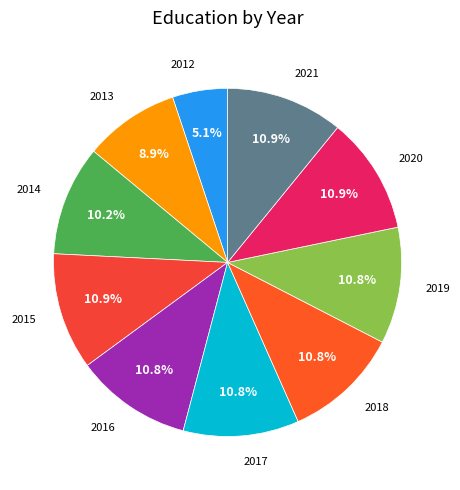

Is it true that 2021 is 1% of the pie?

False